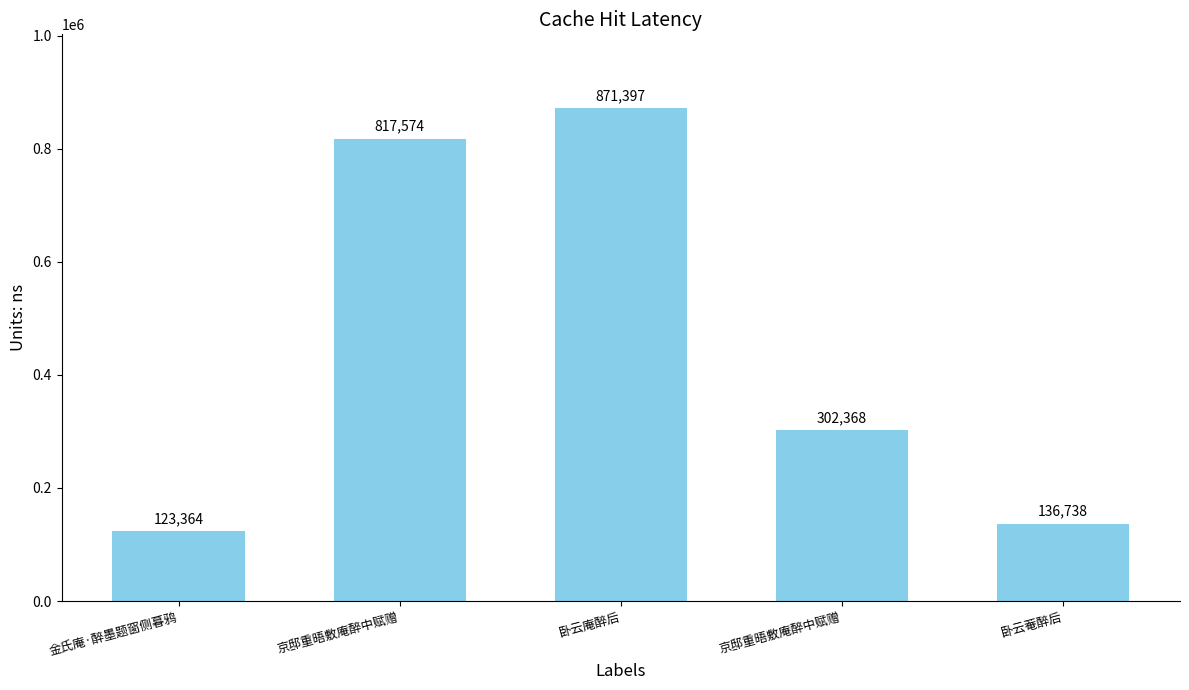

Does the chart contain stacked bars?

No